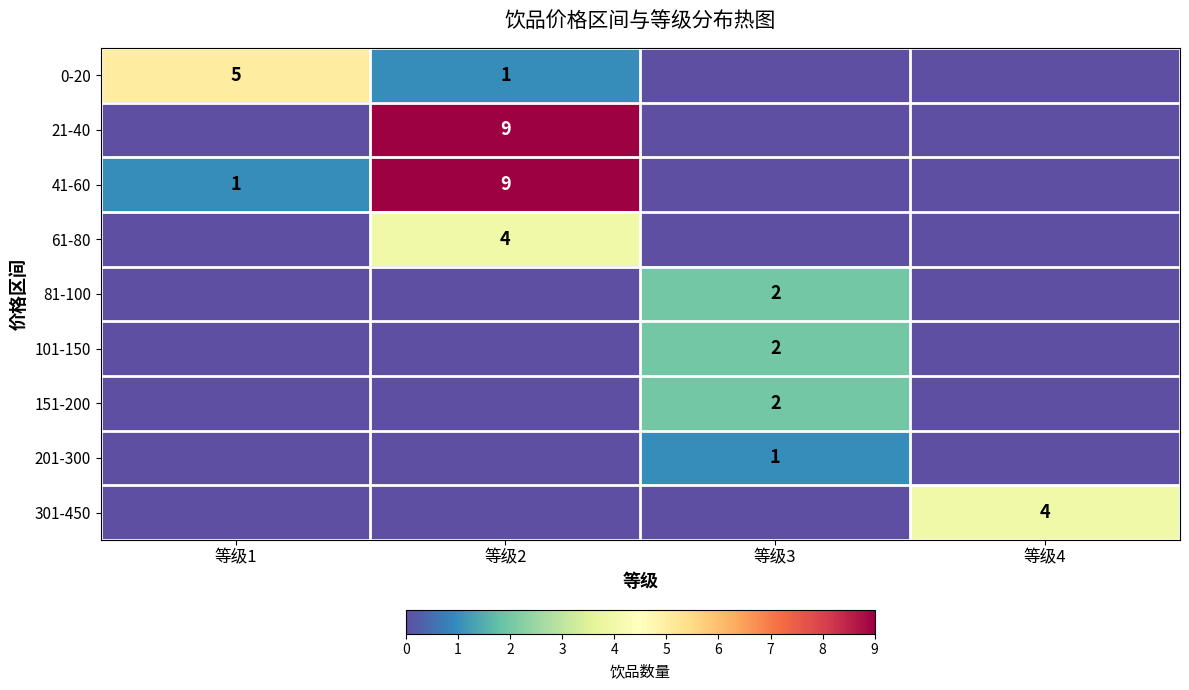

True or false: 21-40 has a value of 9 at 等级2.

True